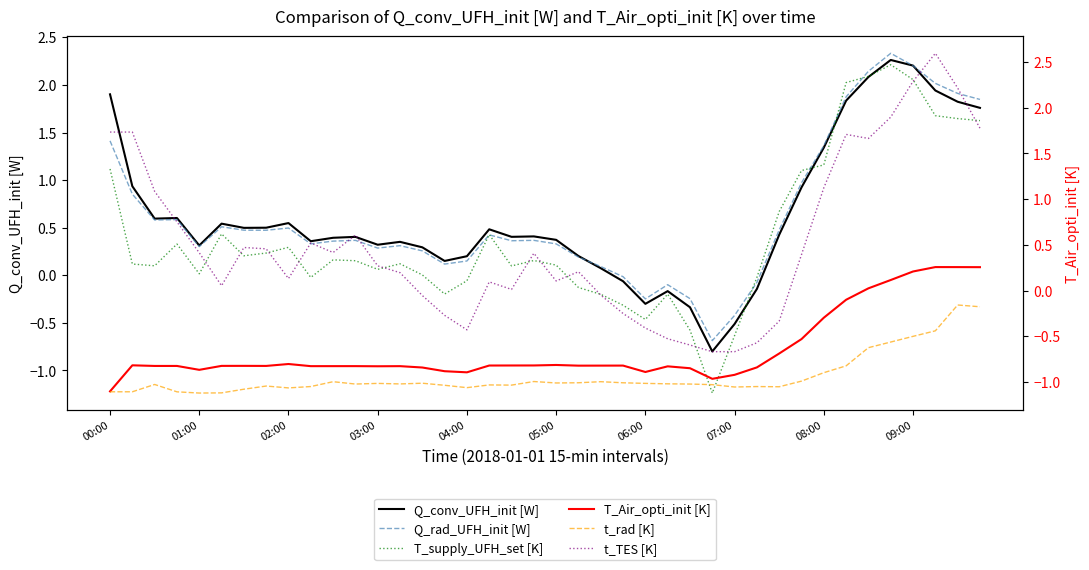

At which label is T_Air_opti_init [K] closest to 0?

34